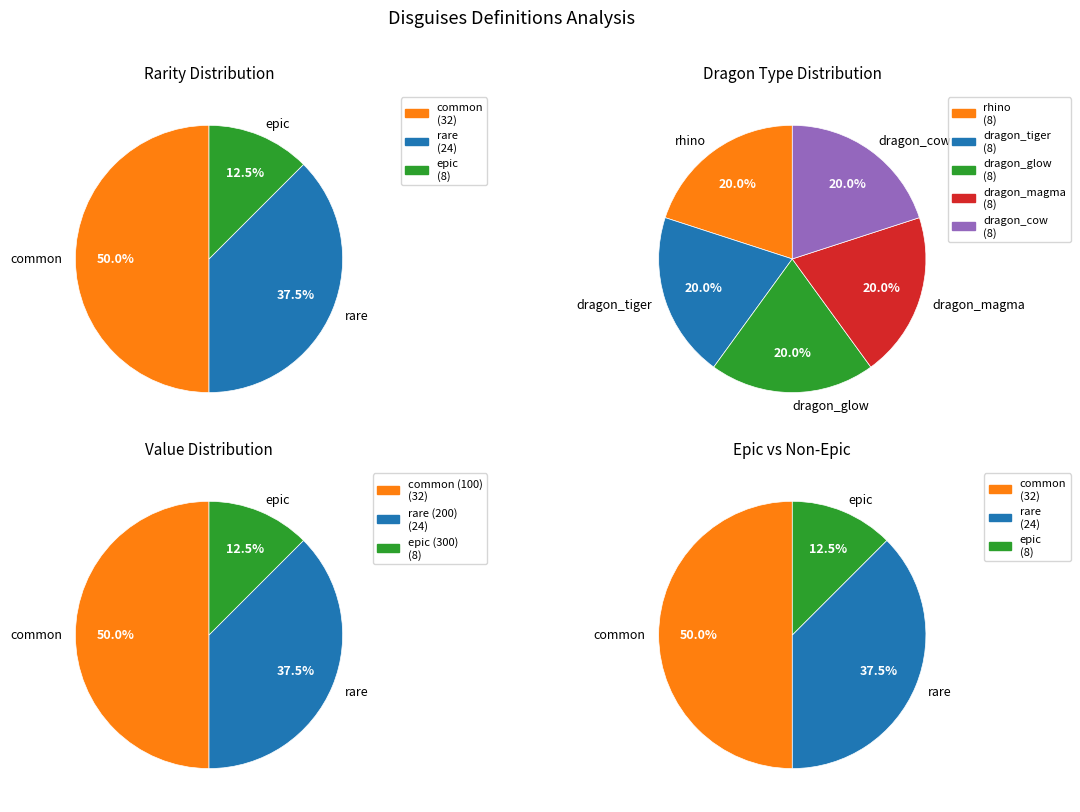

True or false: common accounts for 24% of the total.

False